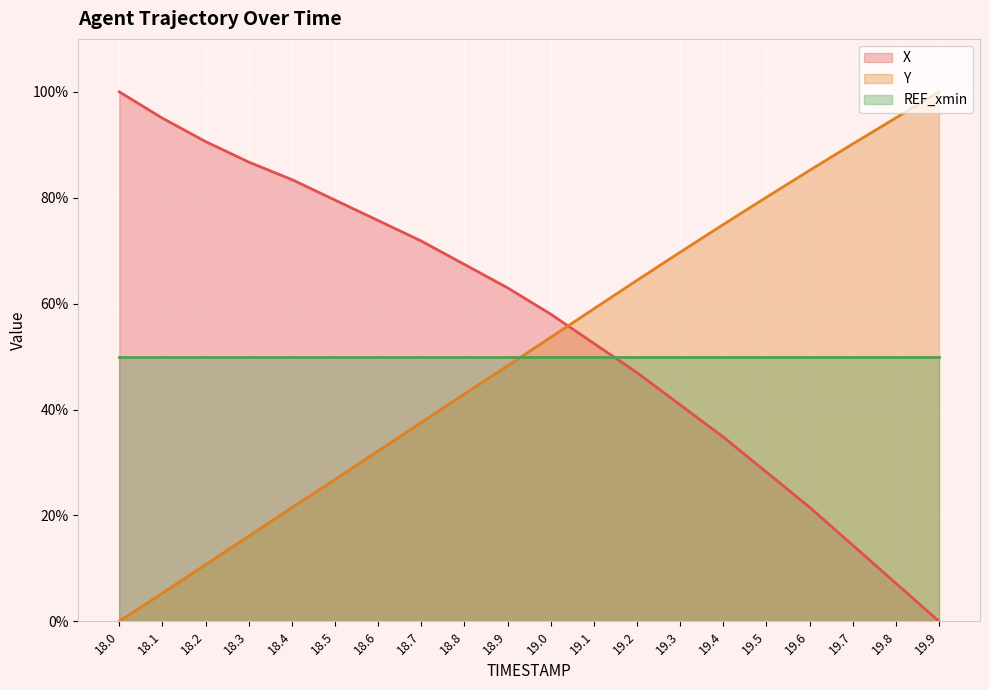

What is the label of the 18th point from the right?

18.2